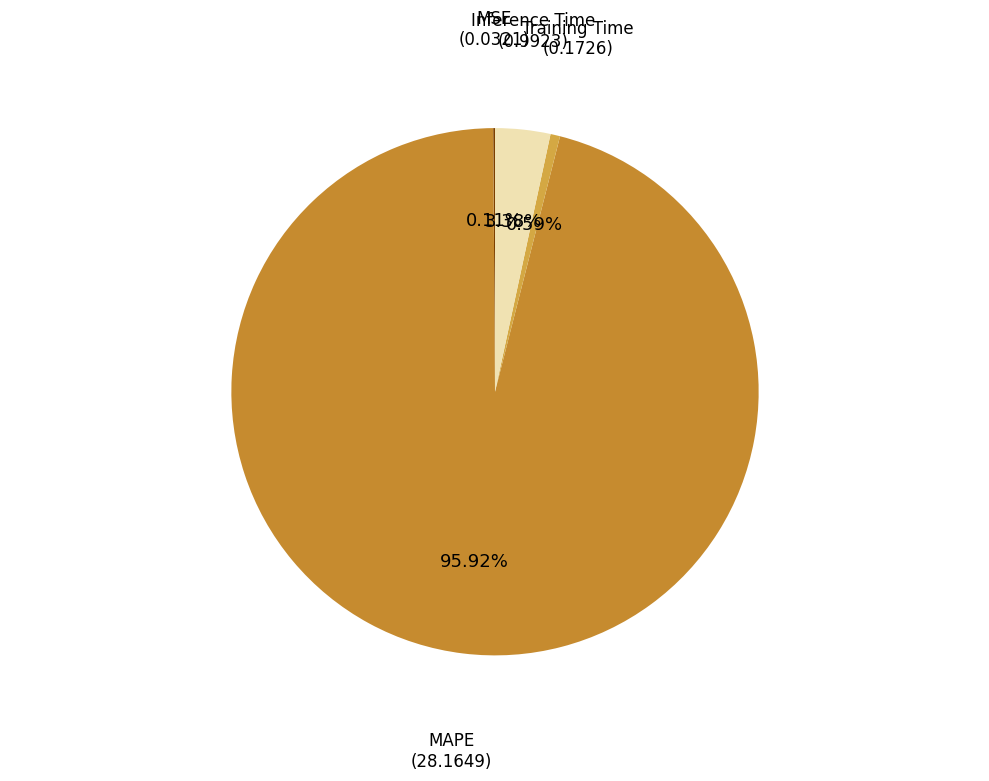

Which category has the smallest portion of the pie?

MSE